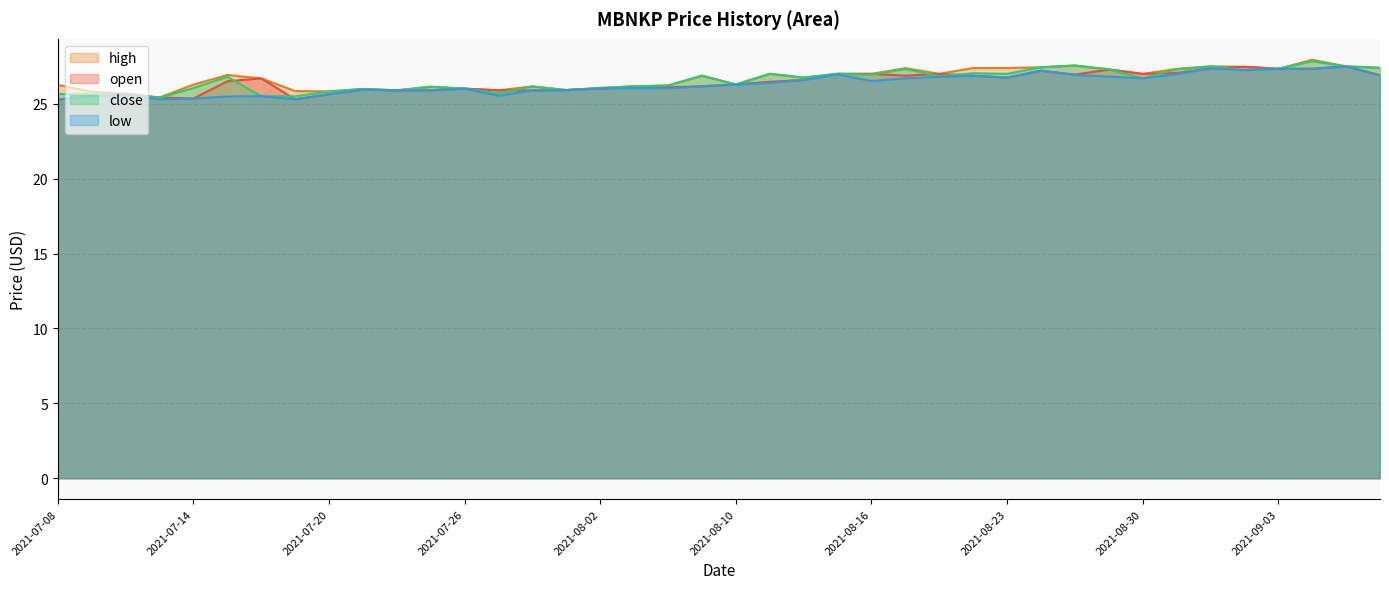

What is the lowest value of the close series?

25.4